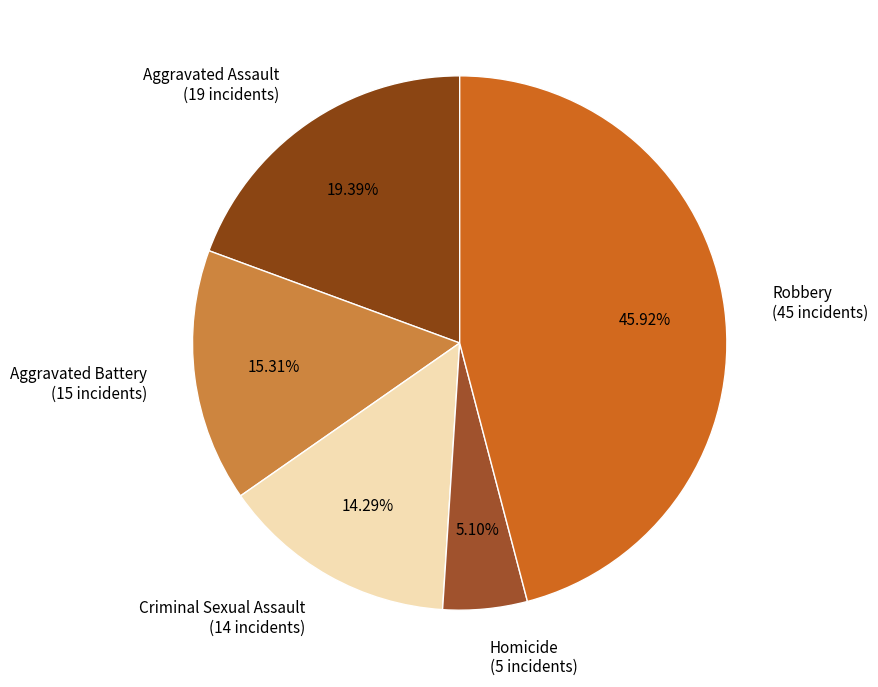

Combined, what portion of the pie is Criminal Sexual Assault and Aggravated Battery?

29.6%